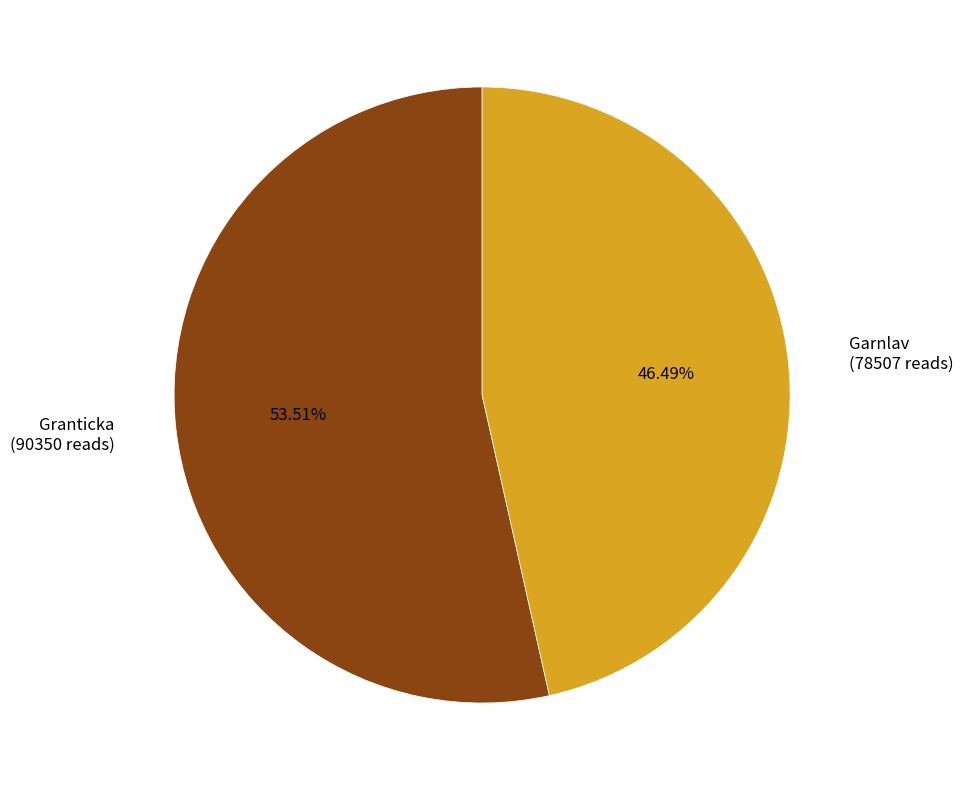

How many segments does this pie chart have?

2